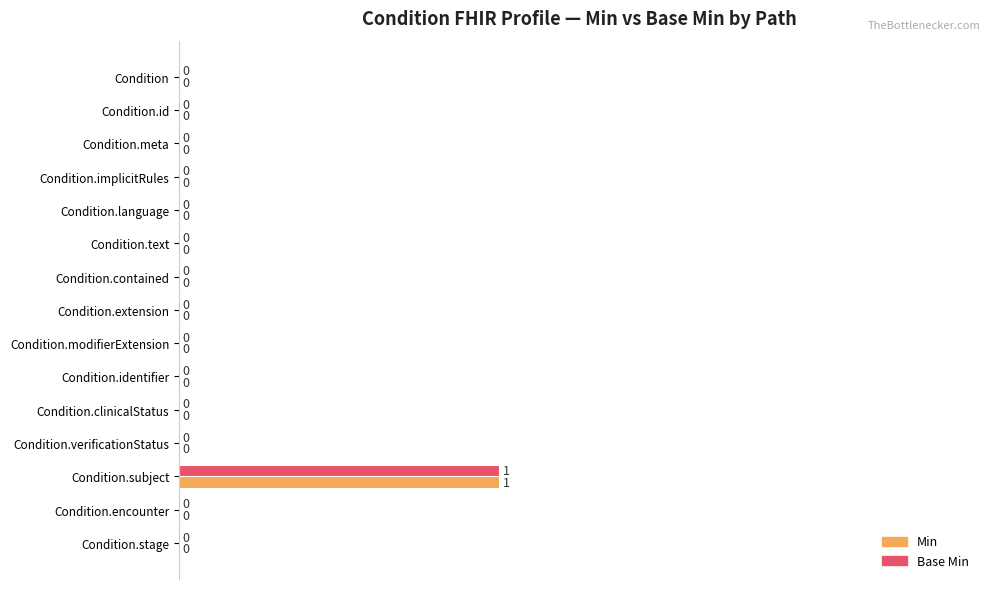

Which label corresponds to the largest value in the chart?

Condition.subject